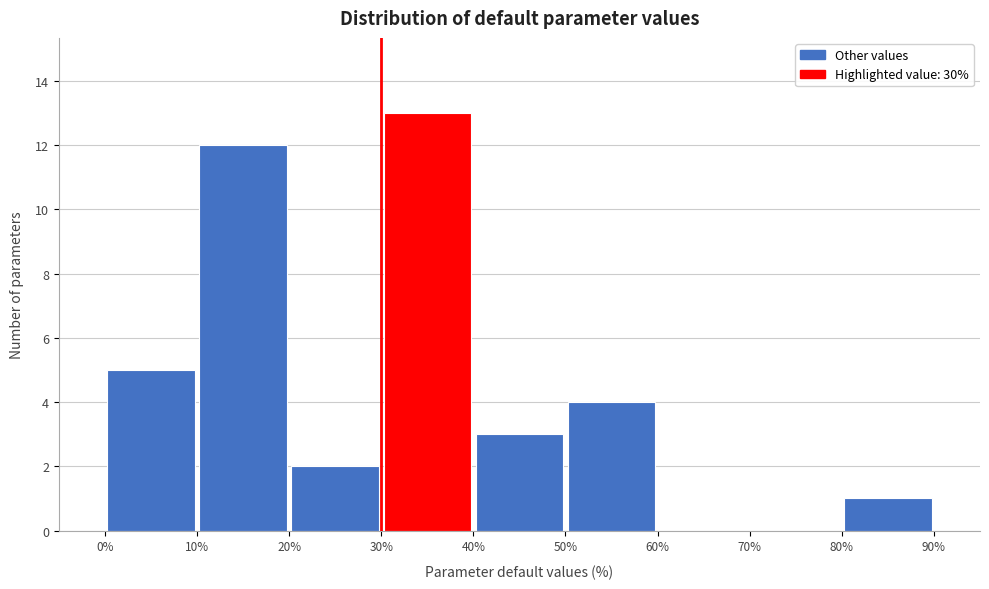

Over which range of the x-axis is the bar tallest?

30% to 40%